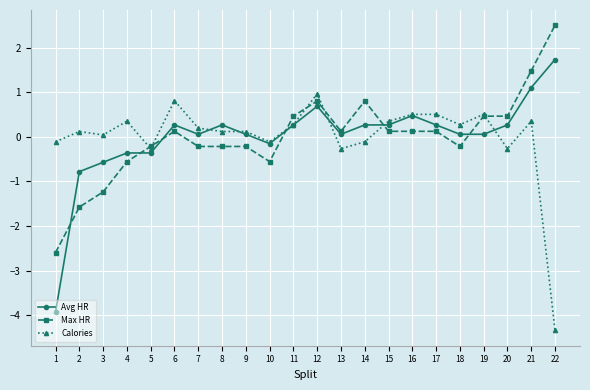

How many values in the Avg HR series exceed 0?

16